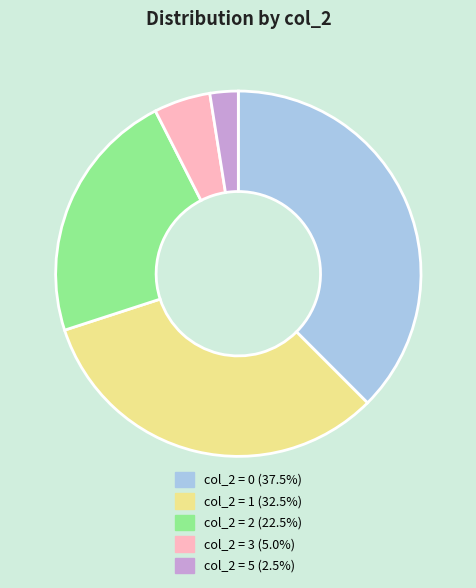

Does any single category account for the majority?

No